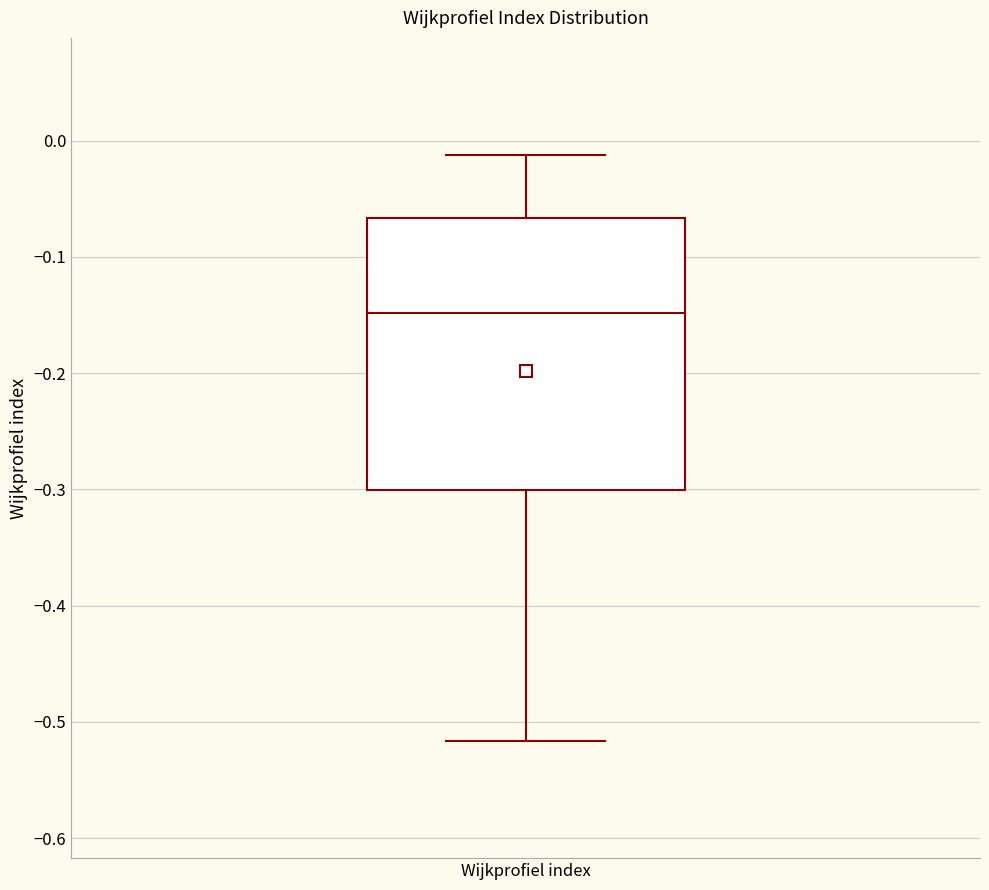

Where is the lower edge of the box for Wijkprofiel index on the y-axis? The values are not printed on the chart, so give them approximately, as read against the axis.

-0.30